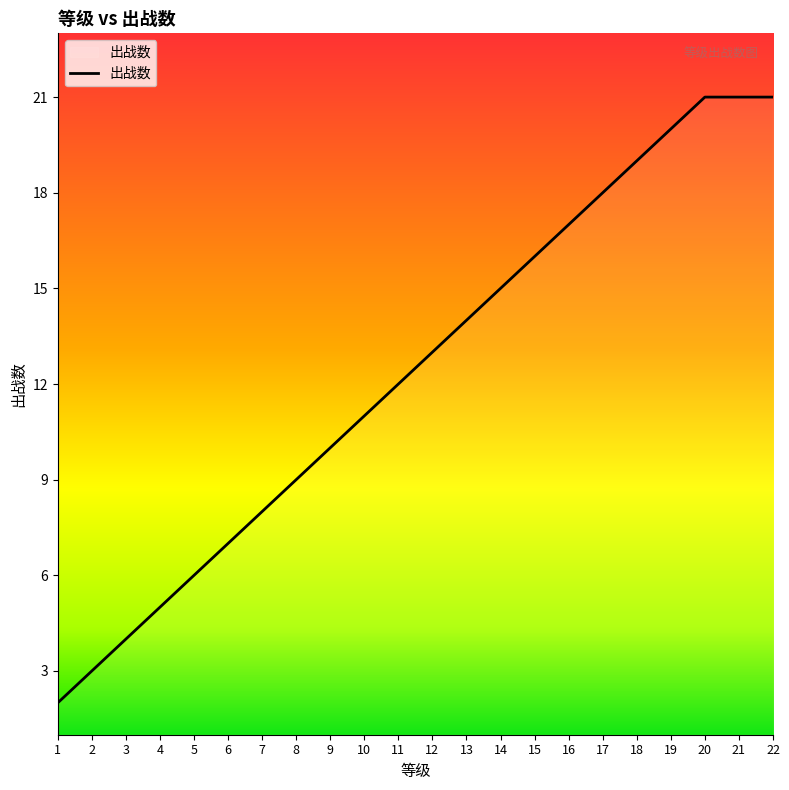

What is the difference between the values at 21 and 15?

5